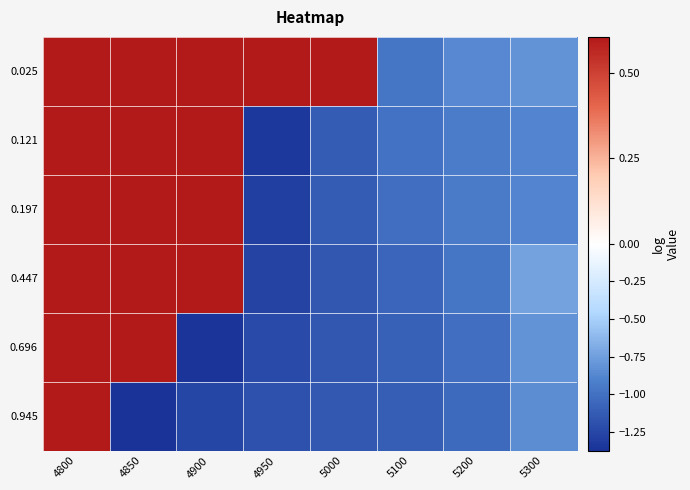

Reading left to right, list all the values displayed in this chart.

0.025: 4800=0.6	4850=0.6	4900=0.6	4950=0.6	5000=0.6	5100=-1.0	5200=-0.9	5300=-0.8
0.121: 4800=0.6	4850=0.6	4900=0.6	4950=-1.3	5000=-1.1	5100=-1.0	5200=-0.9	5300=-0.9
0.197: 4800=0.6	4850=0.6	4900=0.6	4950=-1.3	5000=-1.1	5100=-1.0	5200=-0.9	5300=-0.9
0.447: 4800=0.6	4850=0.6	4900=0.6	4950=-1.3	5000=-1.1	5100=-1.1	5200=-1.0	5300=-0.7
0.696: 4800=0.6	4850=0.6	4900=-1.4	4950=-1.2	5000=-1.2	5100=-1.1	5200=-1.0	5300=-0.8
0.945: 4800=0.6	4850=-1.4	4900=-1.3	4950=-1.2	5000=-1.1	5100=-1.1	5200=-1.0	5300=-0.8